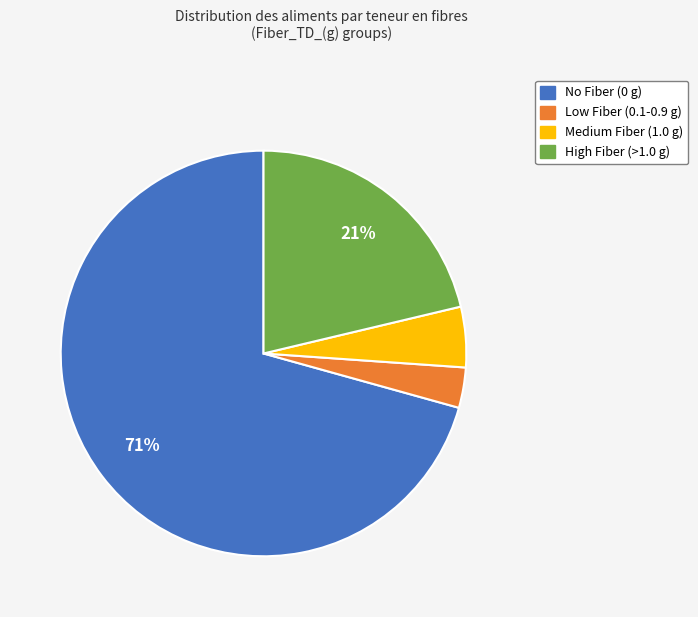

Count the number of slices in the pie.

4